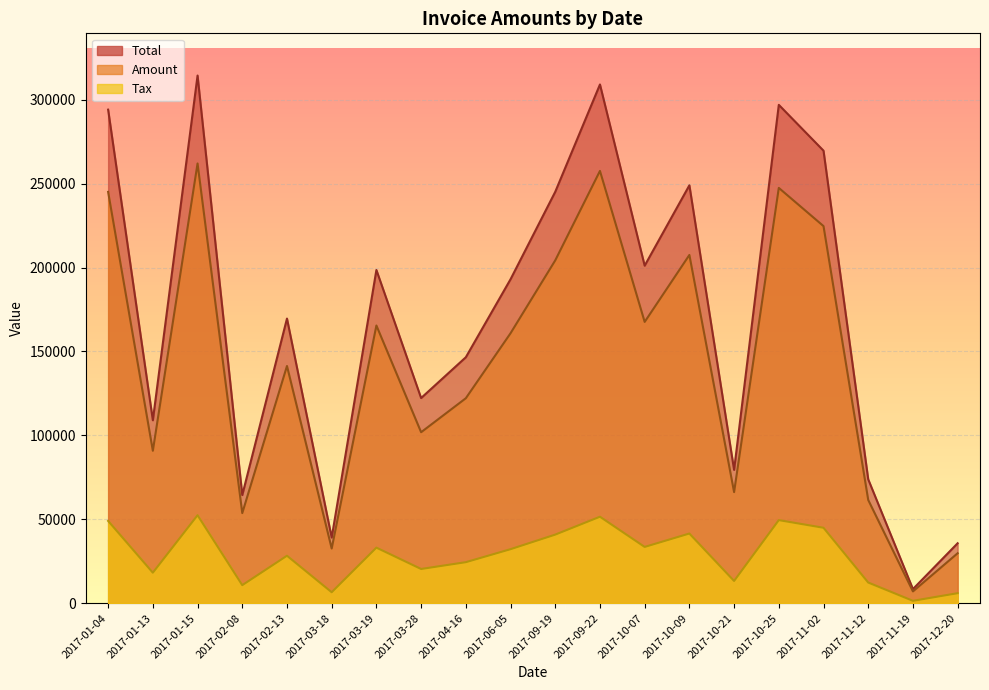

How many lines are shown in the chart?

3